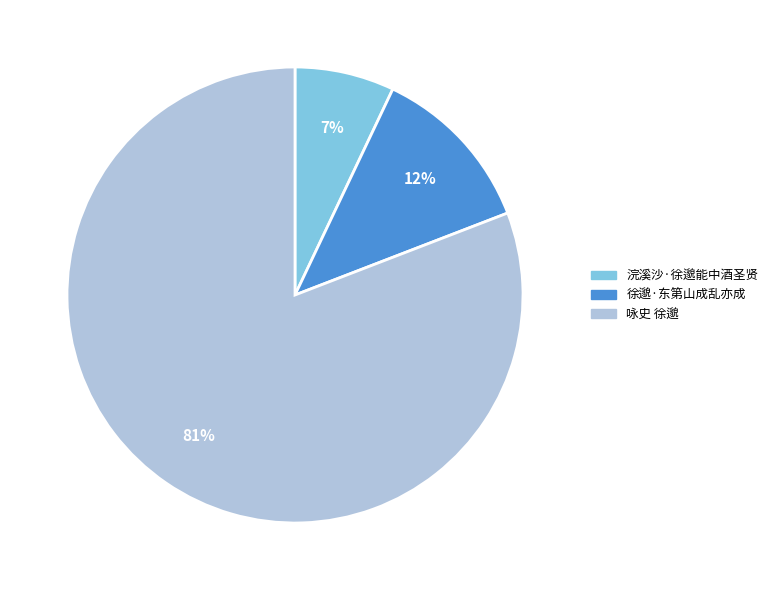

To the nearest percent, what percentage of the pie is 徐邈·东第山成乱亦成?

12%